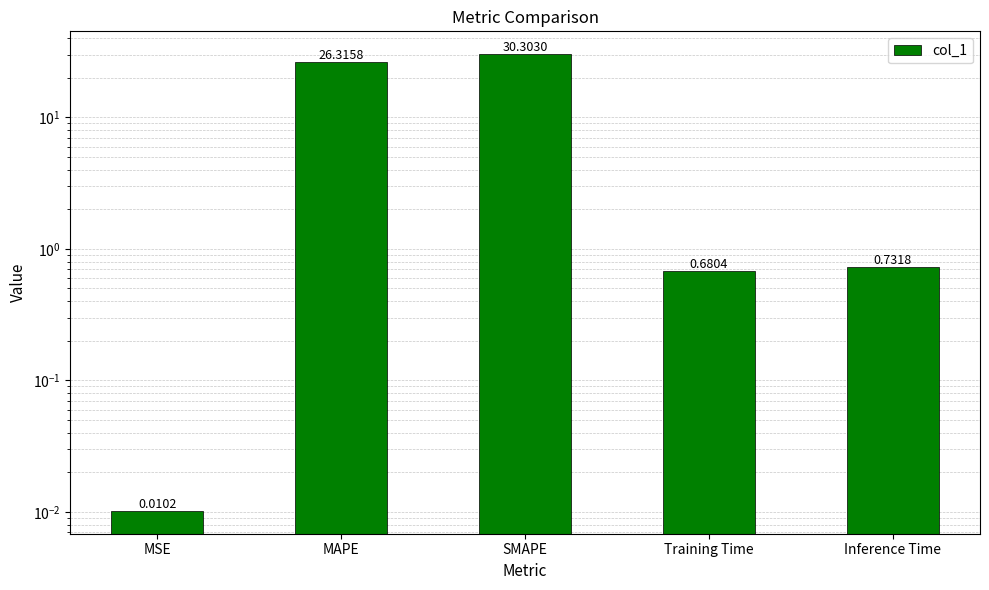

What is the sum of all values?

58.0